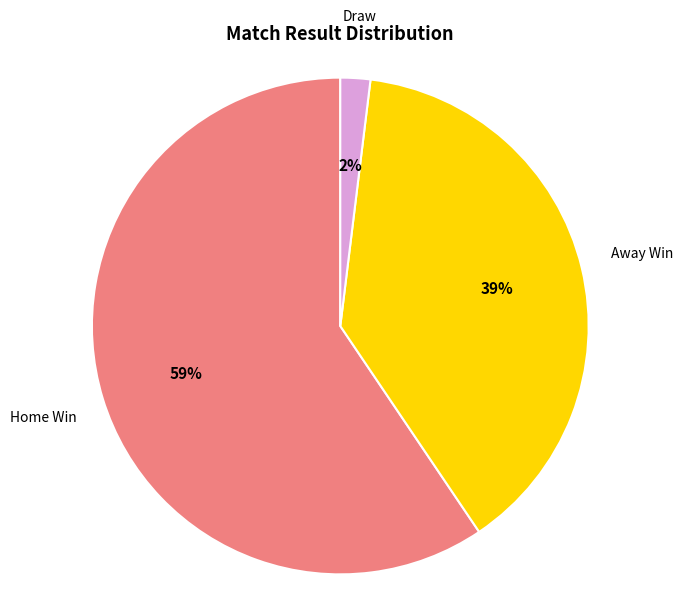

Count the number of slices in the pie.

3